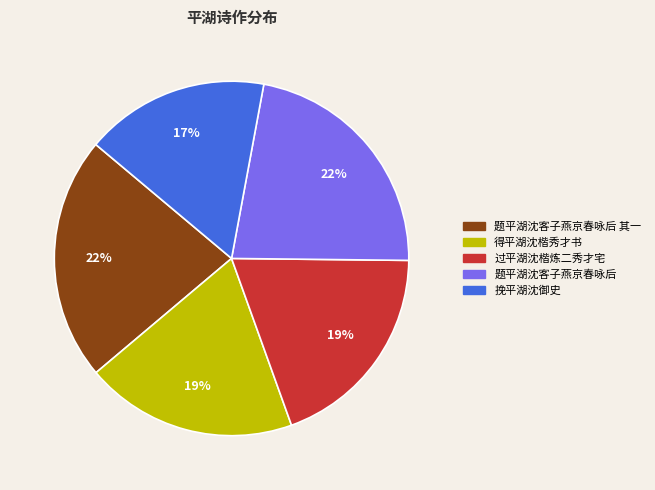

What is the smallest slice in the pie chart?

挽平湖沈御史